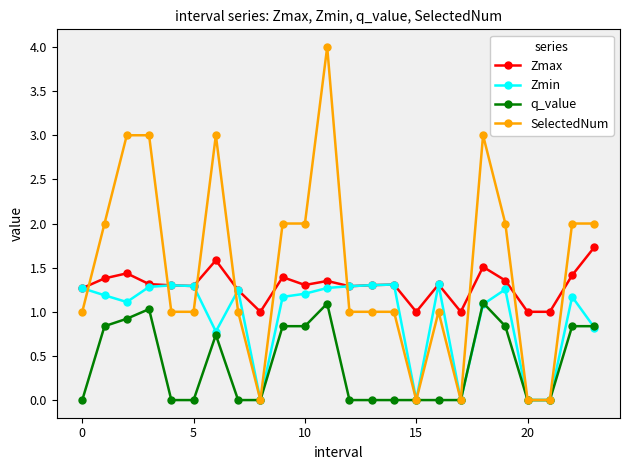

True or false: Zmin has more than 0 points higher than both neighbors.

True